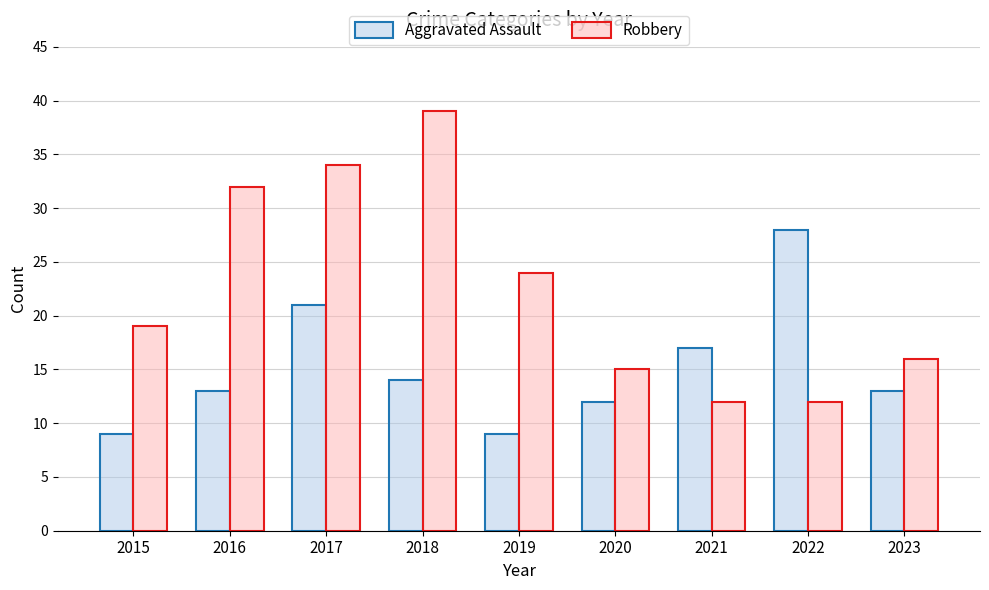

Reading left to right, extract all data points from this chart.

Aggravated Assault: 2015=9	2016=13	2017=21	2018=14	2019=9	2020=12	2021=17	2022=28	2023=13
Robbery: 2015=19	2016=32	2017=34	2018=39	2019=24	2020=15	2021=12	2022=12	2023=16